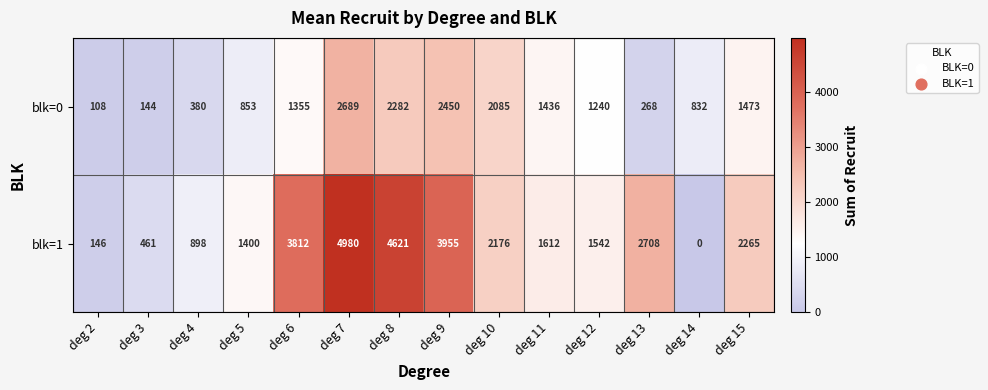

True or false: blk=0 has a value of 2085 at deg 10.

True